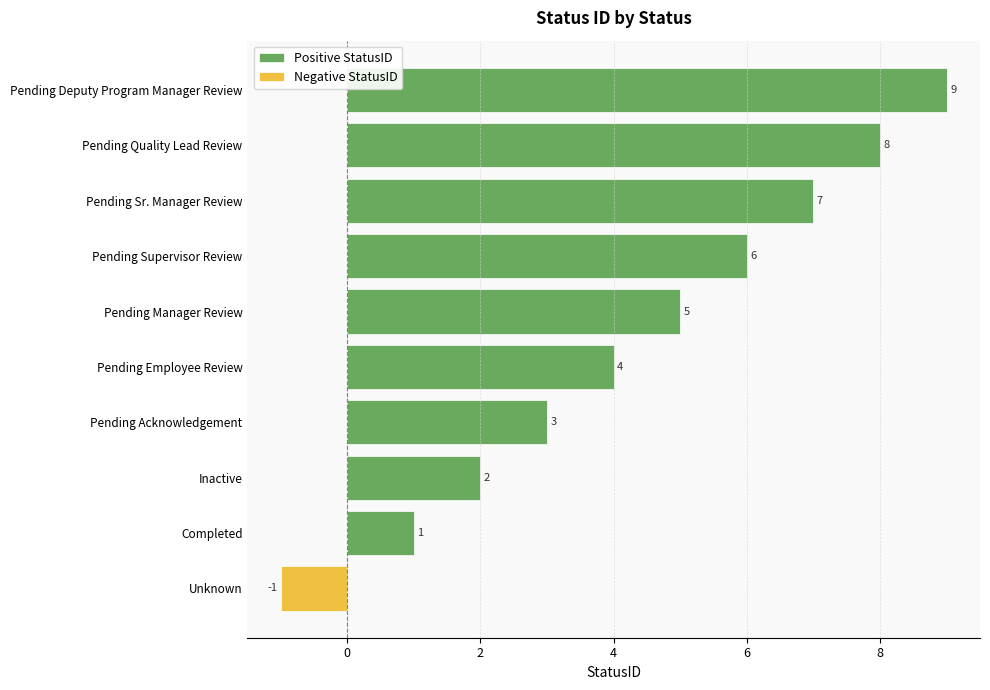

Between Inactive and Pending Employee Review, which is larger?

Pending Employee Review